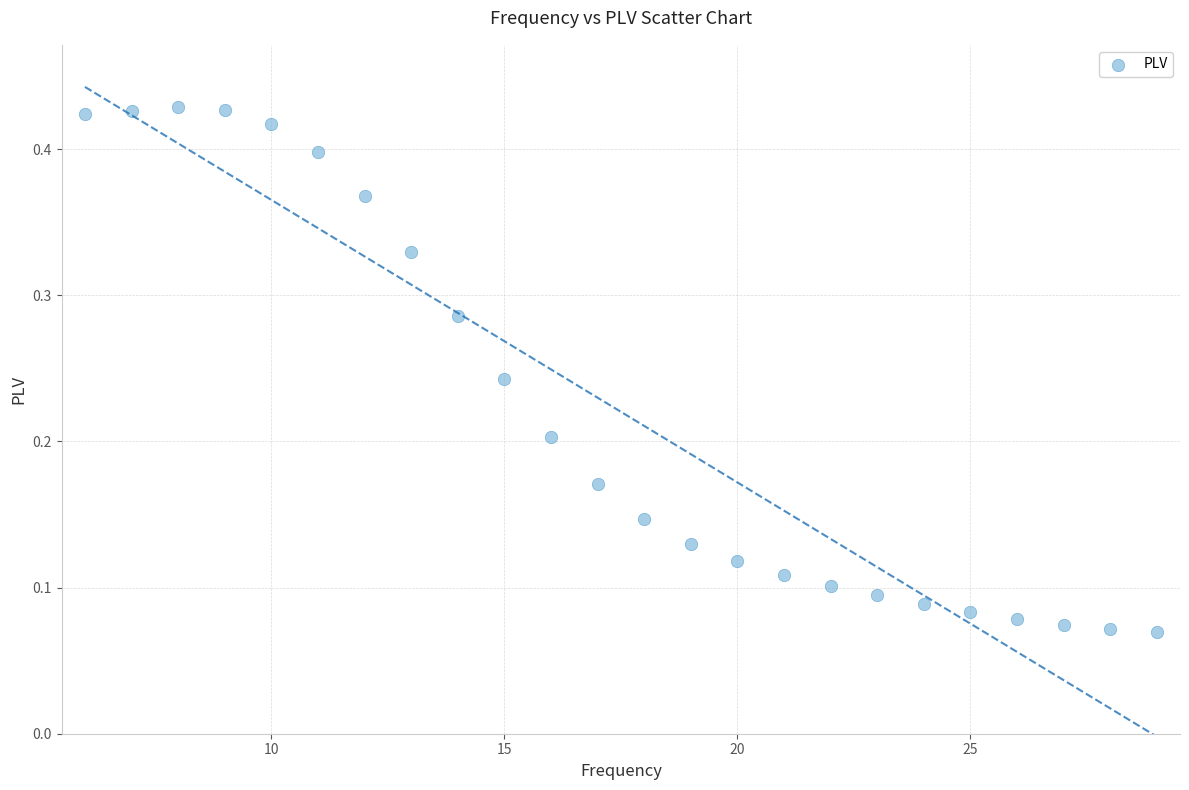

What is the range of X values (max minus min)?

23.0